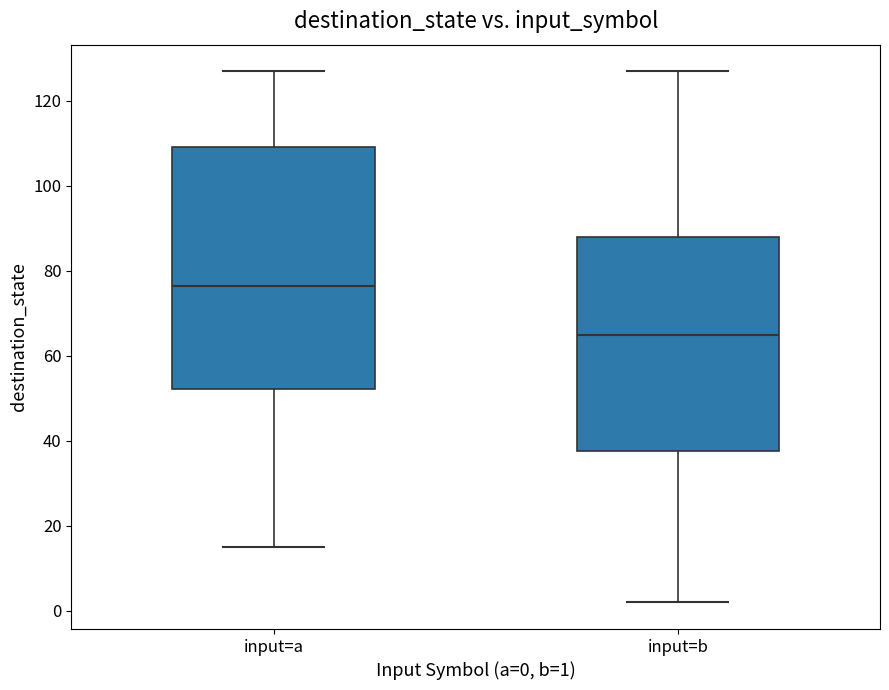

Reading left to right, transcribe this box plot: for each box, give where its median line is, the range the box spans, and where its two whiskers end, as read against the y-axis. The values are not printed on the chart, so give them approximately, as read against the axis.

input=a: median 76, box 52 to 110, whiskers 16 to 128
input=b: median 66, box 38 to 88, whiskers 2 to 128